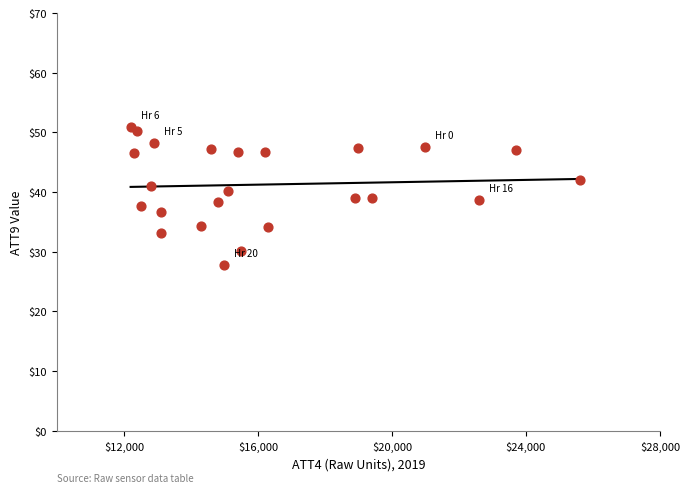

What is the range of X values (max minus min)?

13400.0